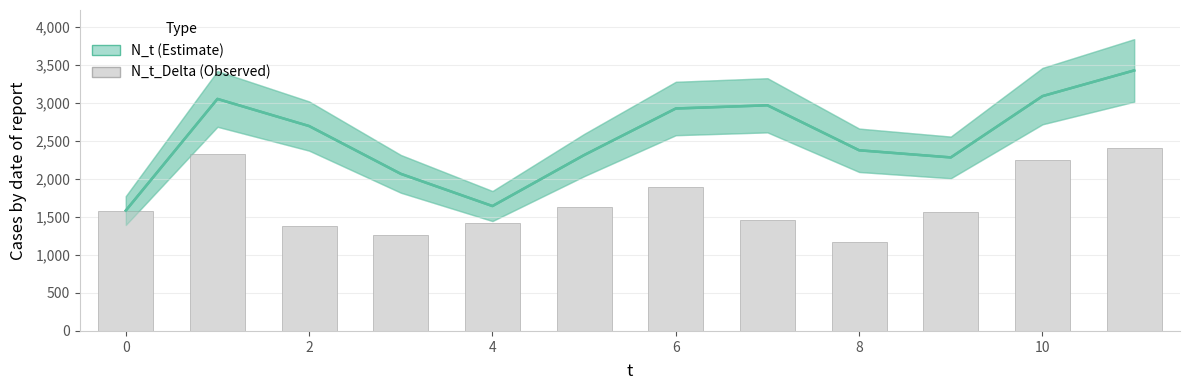

Are the bars grouped side by side (vs. stacked)?

No